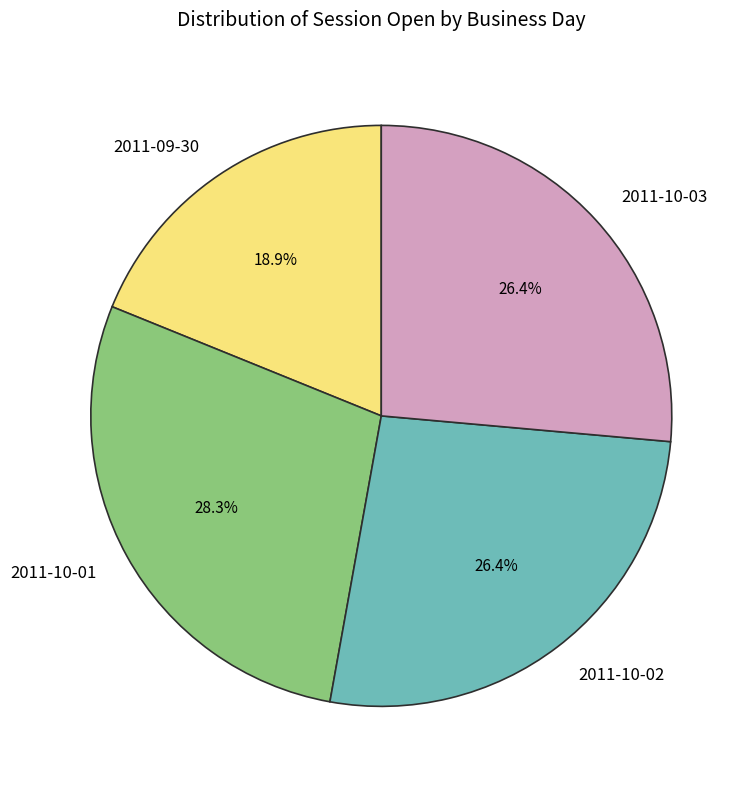

Is the sum of 2011-10-01 and 2011-10-03 greater than half?

Yes